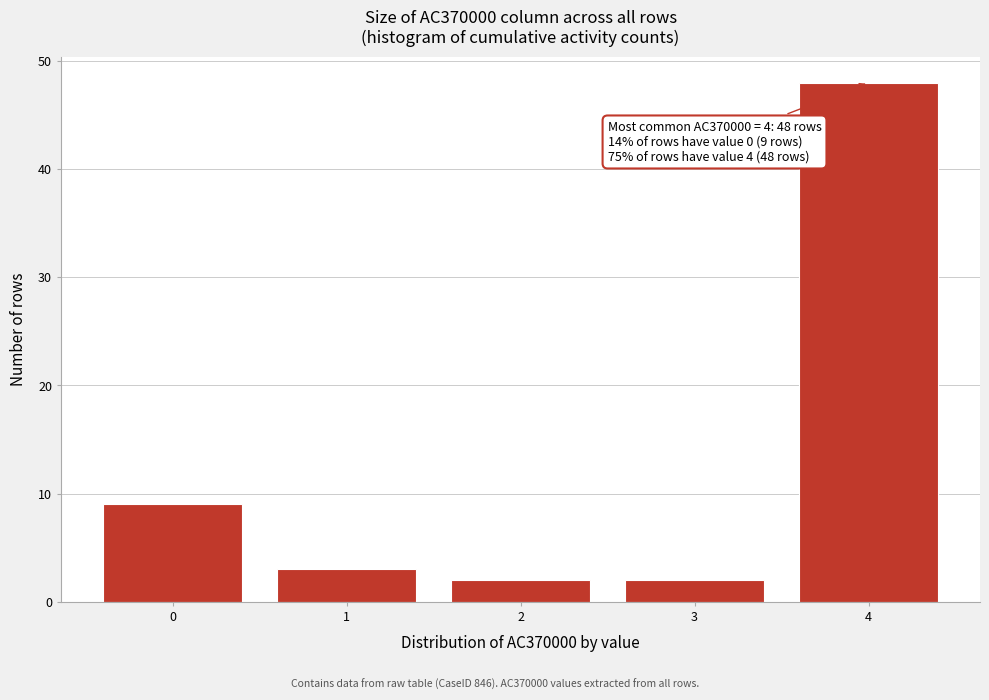

Reading left to right, what are all the values shown in this chart?

9	3	2	2	48